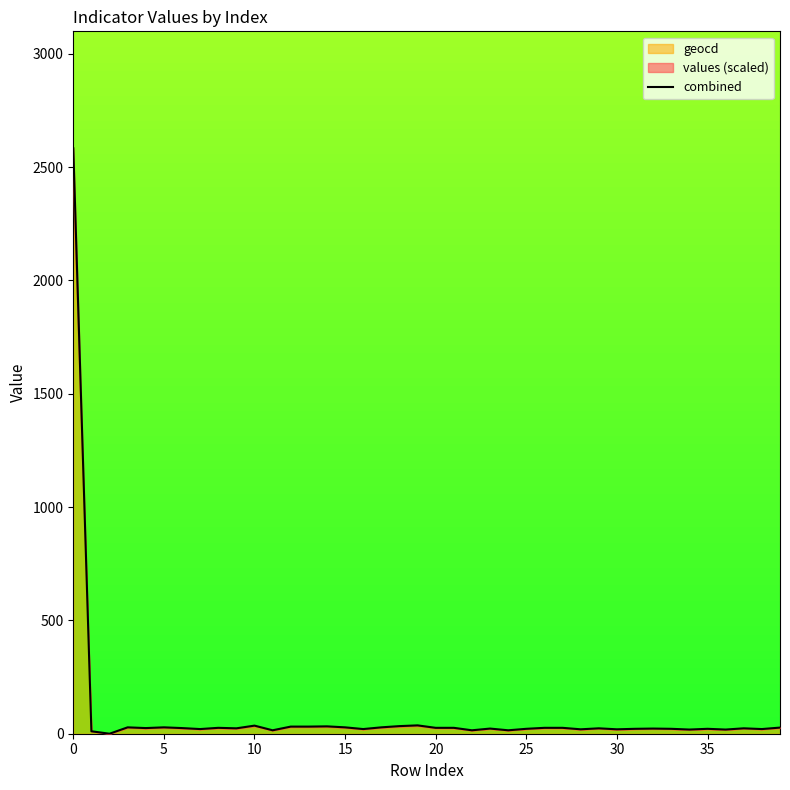

Reading right to left, list all the values displayed in this chart.

27.1	20.6	23.8	18.4	21.7	18.4	21.7	22.7	21.7	19.5	23.8	19.5	26.0	26.0	21.7	15.2	22.7	15.2	26.0	26.0	36.8	33.6	28.2	20.6	28.2	32.5	31.4	31.4	15.2	35.7	23.8	26.0	20.6	24.9	28.2	24.9	28.2	0.0	10.8	2583.2